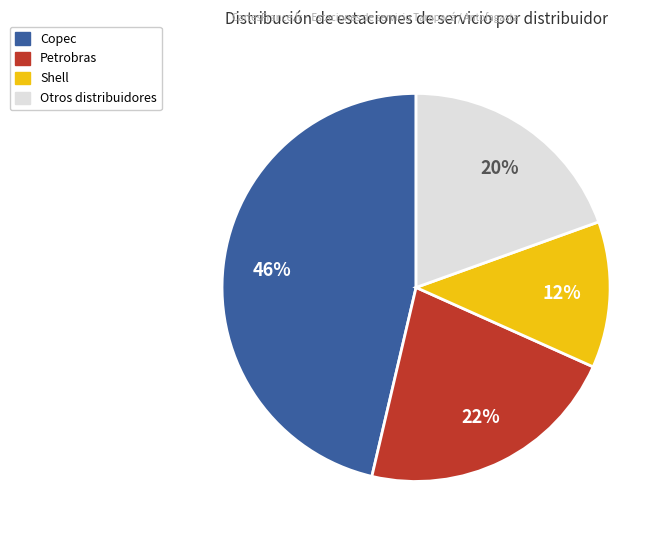

Is there any slice that represents more than half of the pie?

No